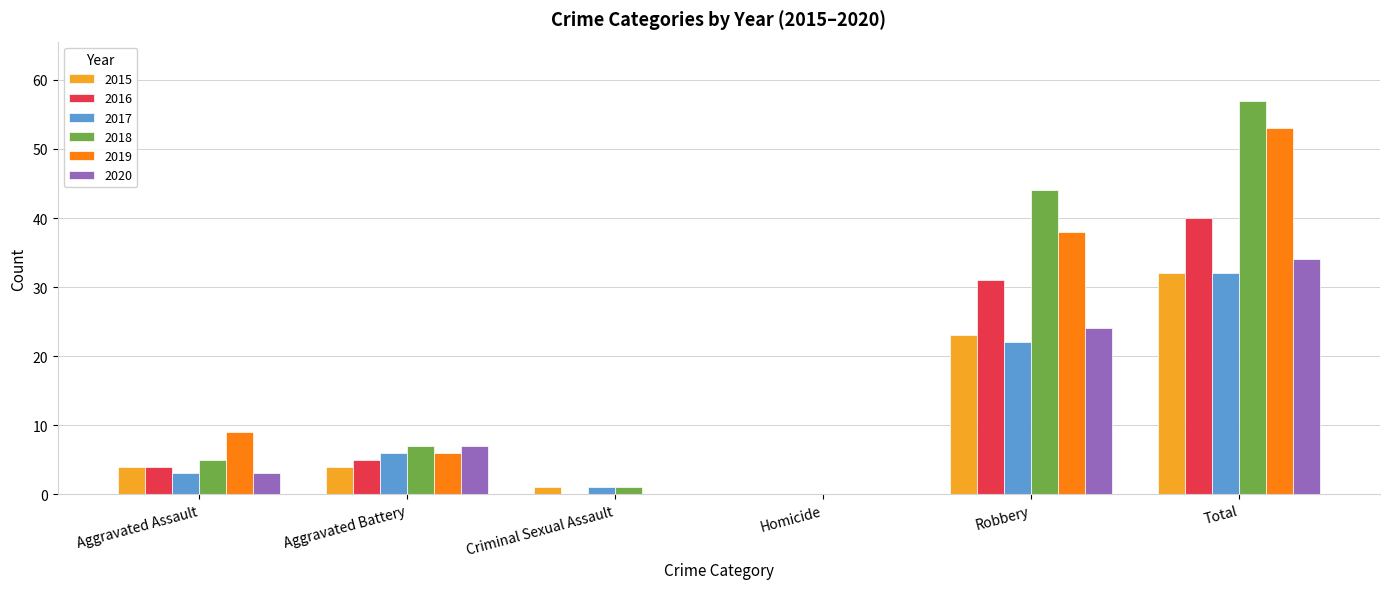

Is the value of 2018 at Aggravated Battery greater than the value of 2019 at Total?

No